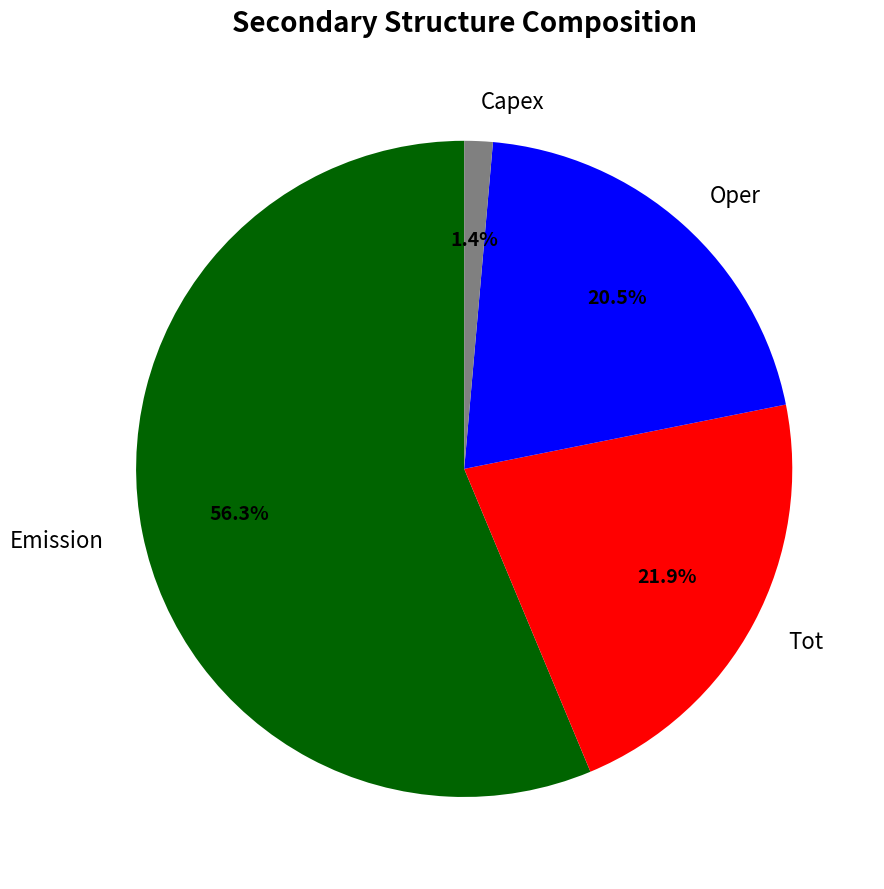

What is the largest slice in the pie chart?

Emission